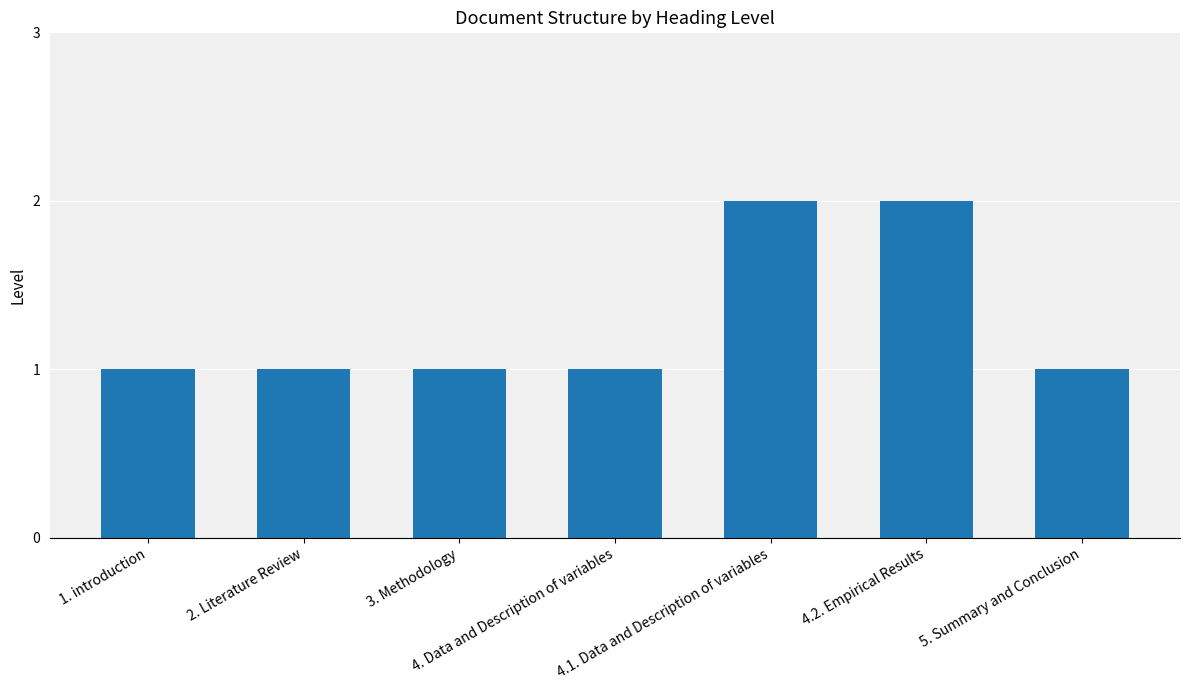

Is it true that the value at 4.1. Data and Description of variables is 2?

True